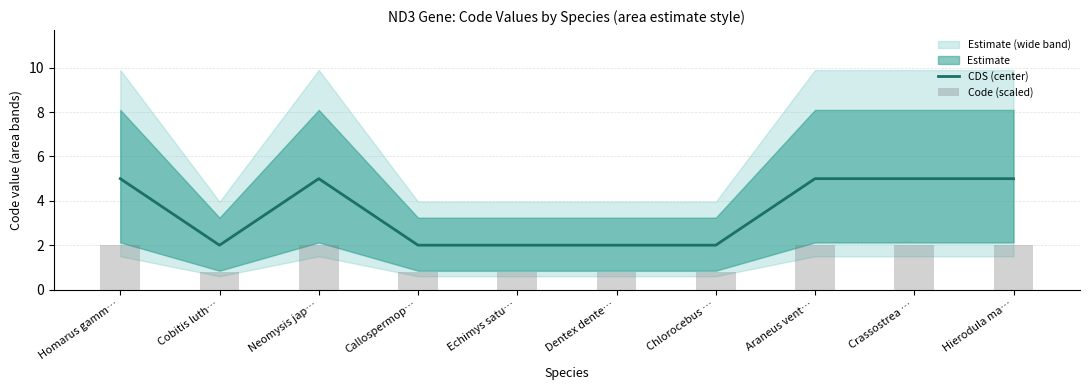

Reading left to right, what are all the values shown in this chart?

CDS (center): Homarus gamm…=5.0	Cobitis luth…=2.0	Neomysis jap…=5.0	Callospermop…=2.0	Echimys satu…=2.0	Dentex dente…=2.0	Chlorocebus …=2.0	Araneus vent…=5.0	Crassostrea …=5.0	Hierodula ma…=5.0
Code (scaled): Homarus gamm…=2.0	Cobitis luth…=0.8	Neomysis jap…=2.0	Callospermop…=0.8	Echimys satu…=0.8	Dentex dente…=0.8	Chlorocebus …=0.8	Araneus vent…=2.0	Crassostrea …=2.0	Hierodula ma…=2.0